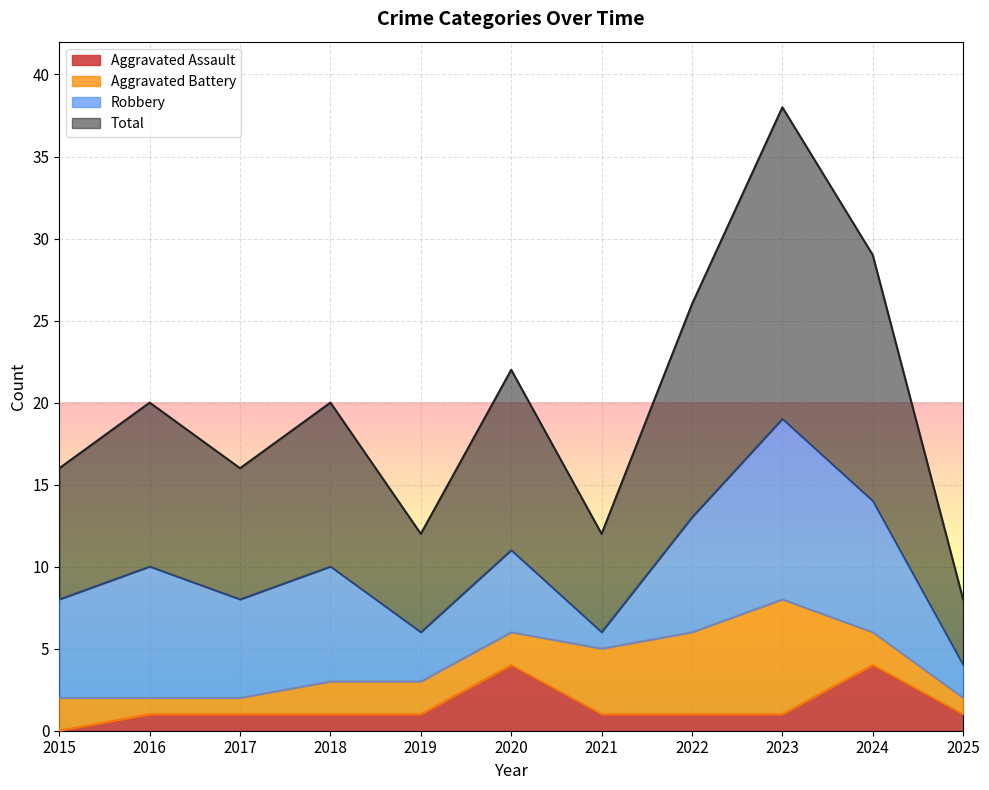

What is the maximum value shown in the chart?

38